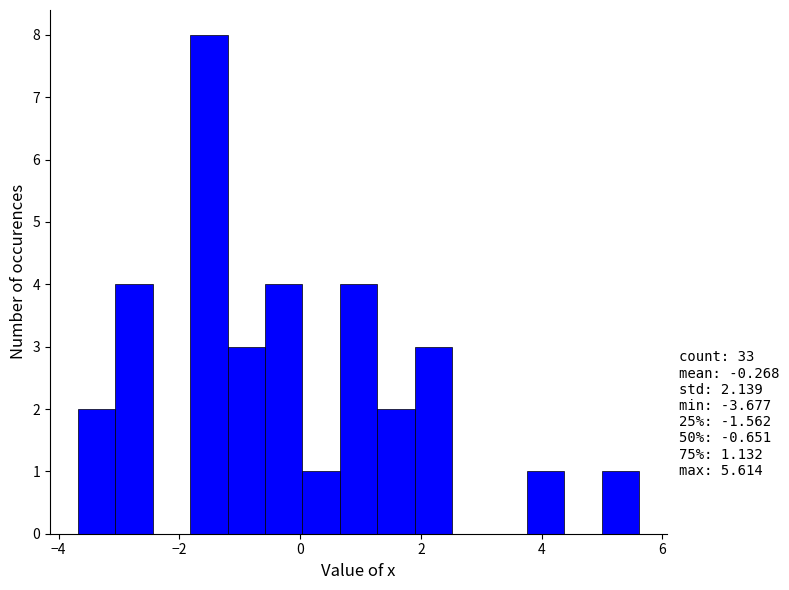

Around what value on the x-axis is the tallest bar? Give the approximate position of its centre, as read against the axis.

-1.6